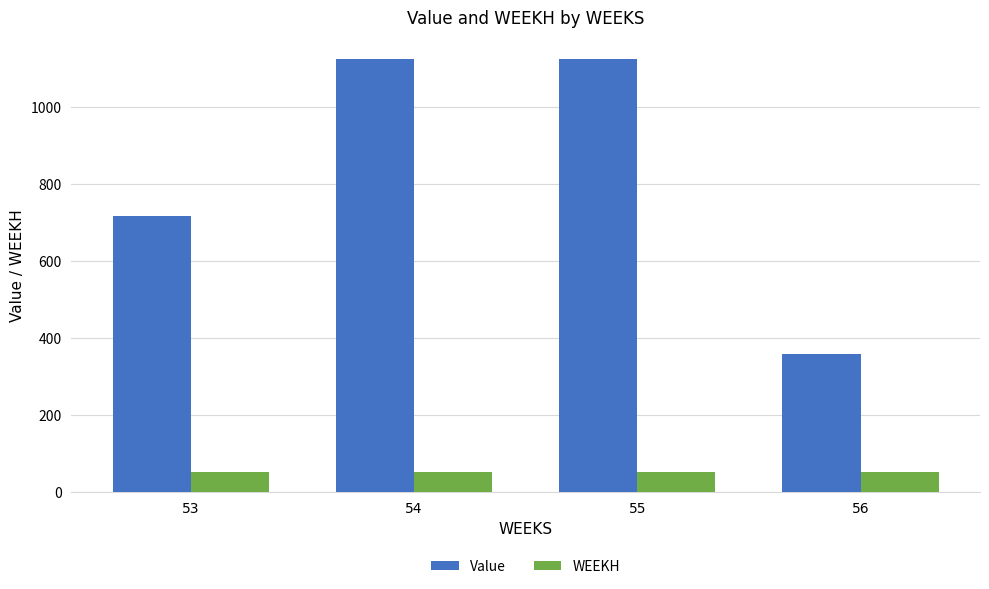

What is the highest value of the Value series?

1123.4